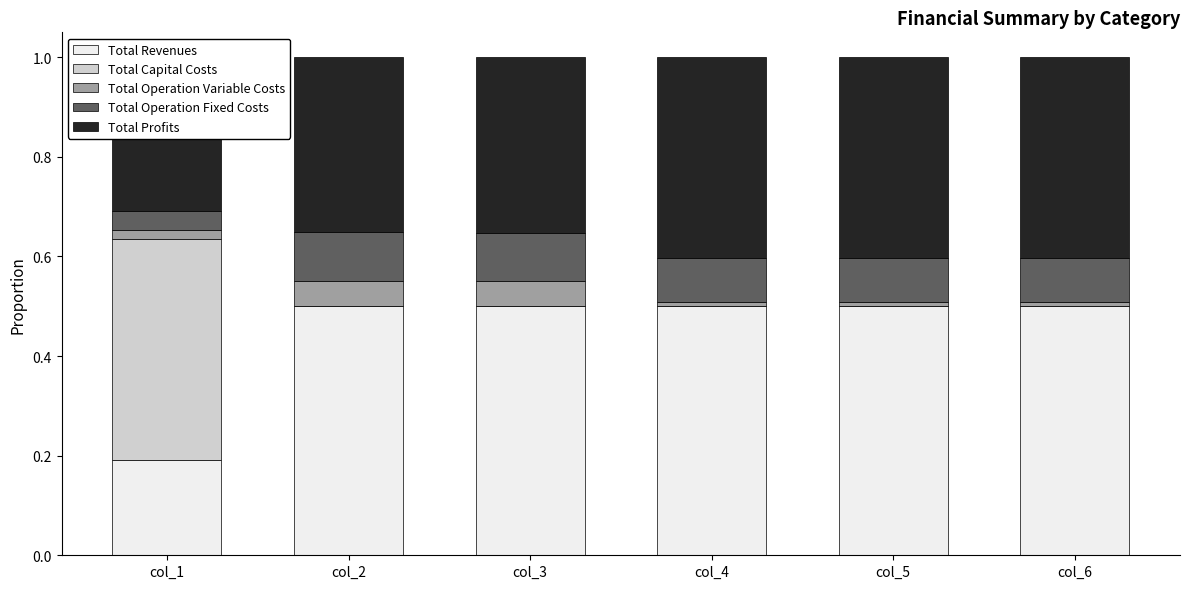

Between col_3 and col_4, which series saw the biggest shift?

Total Profits